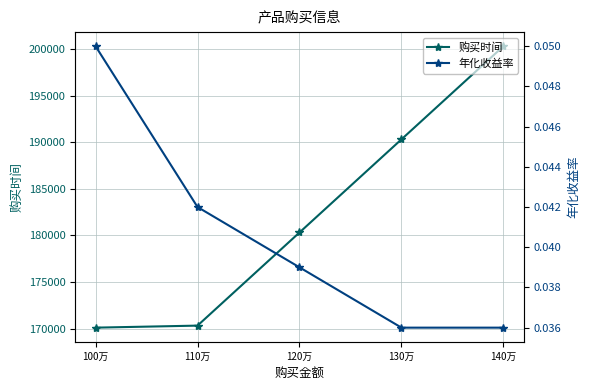

Which label corresponds to the largest value in the chart?

140万